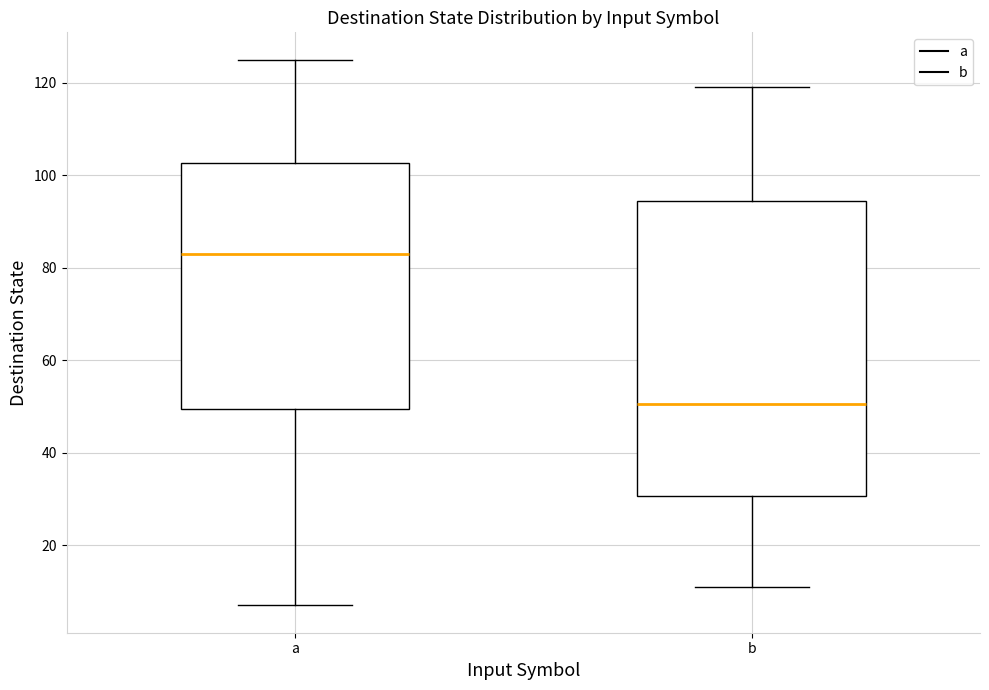

Reading left to right, read every box against the y-axis: the position of its median line, the range the box covers, and the ends of its whiskers. The values are not printed on the chart, so give them approximately, as read against the axis.

a: median 84, box 50 to 102, whiskers 8 to 126
b: median 50, box 30 to 94, whiskers 12 to 120